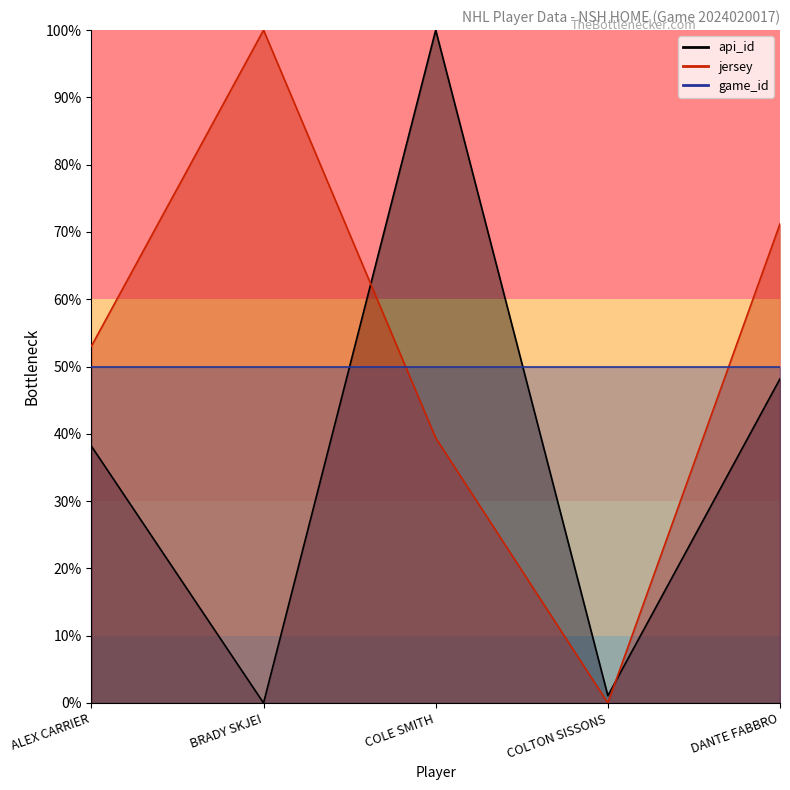

At which label does api_id first exceed 38?

ALEX CARRIER